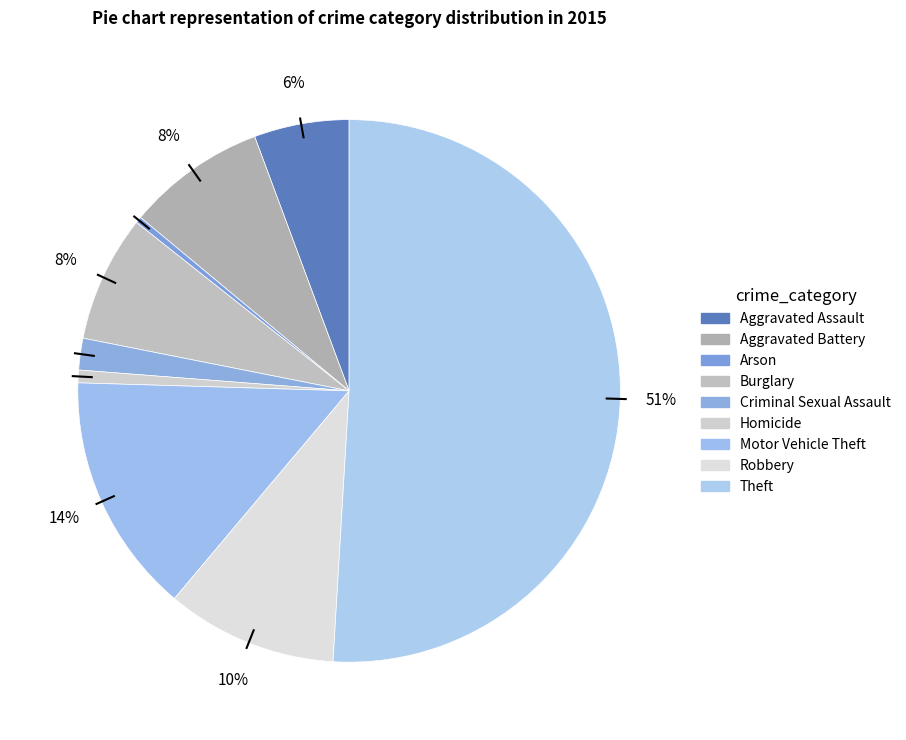

What is the total percentage of Arson and Burglary?

7.9%